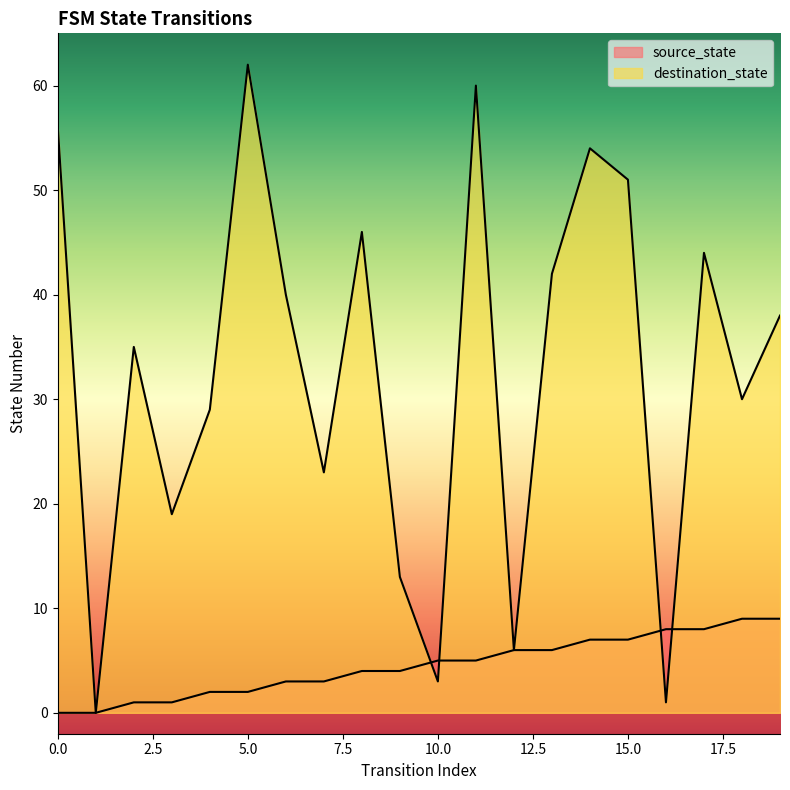

Reading left to right, extract all data points from this chart.

source_state: 0	0	1	1	2	2	3	3	4	4	5	5	6	6	7	7	8	8	9	9
destination_state: 56	0	35	19	29	62	40	23	46	13	3	60	6	42	54	51	1	44	30	38